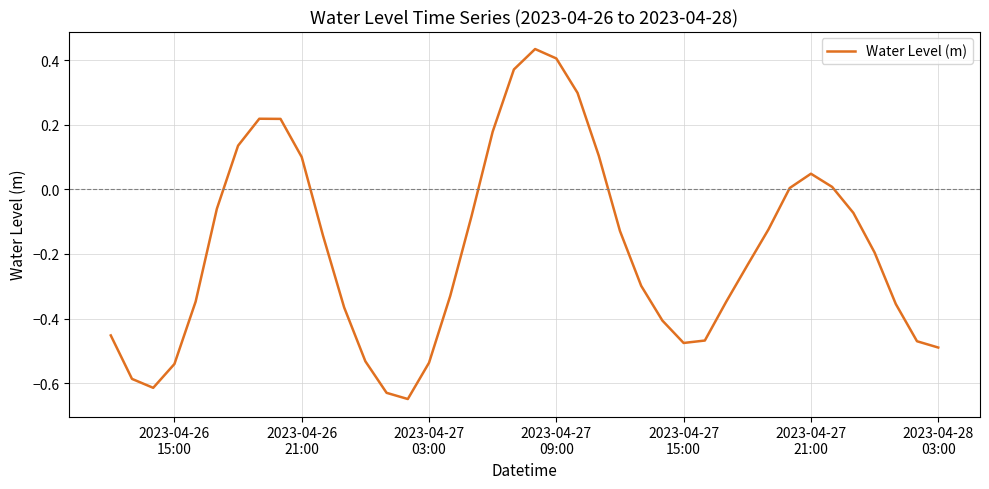

Count the number of data series in this chart.

1